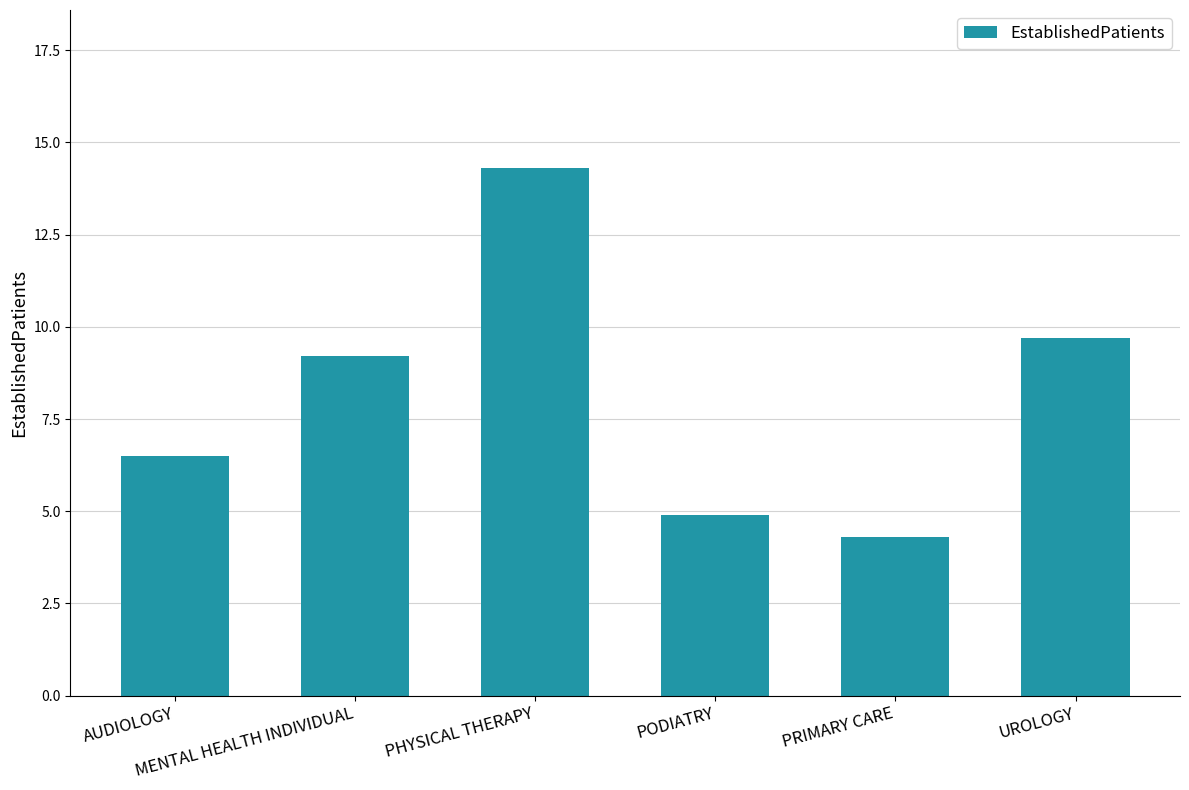

What is the value of the 4th bar from the left?

4.9